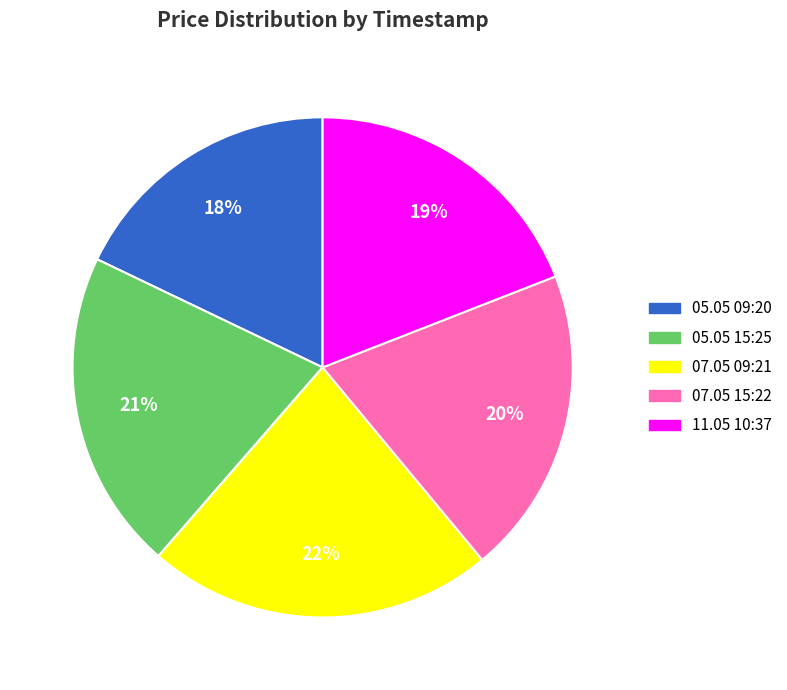

To the nearest percent, what portion does 11.05 10:37 represent?

19%